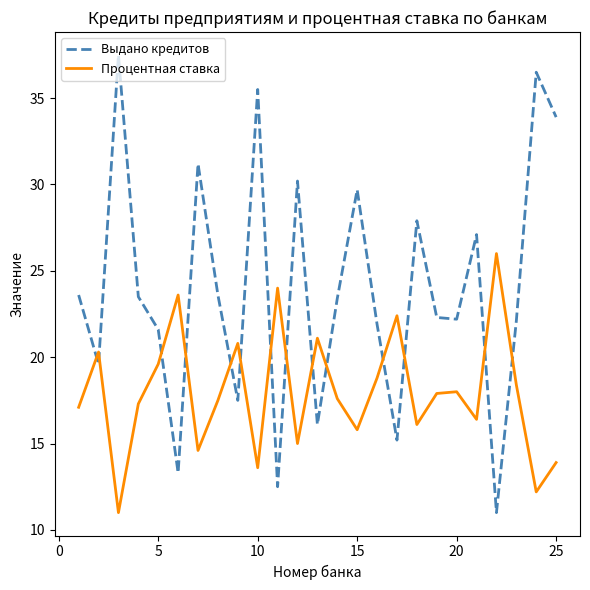

True or false: Выдано кредитов and Процентная ставка cross at least once.

True